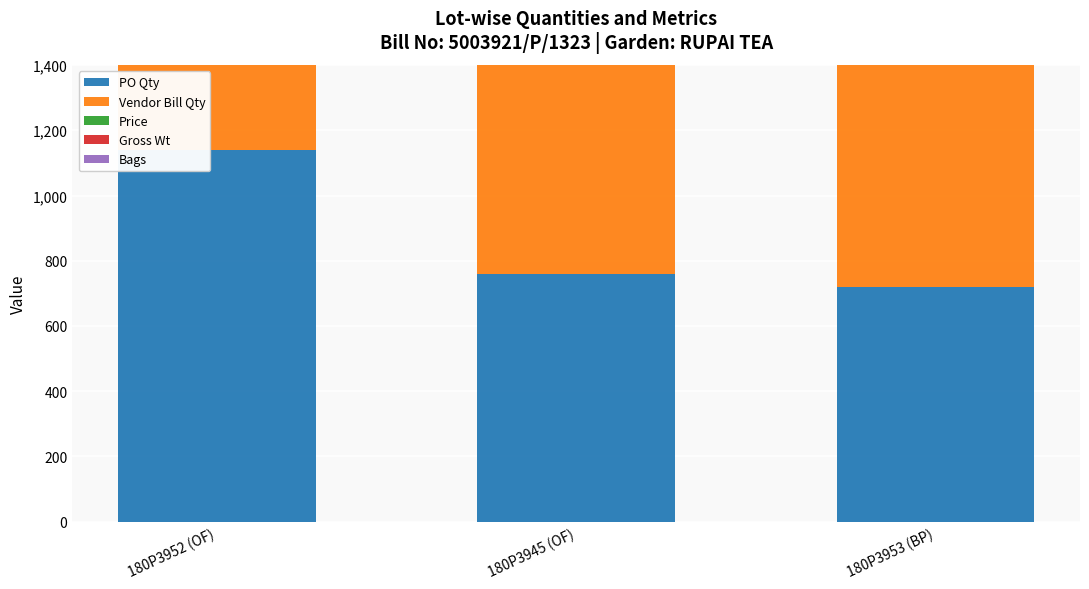

What is the sum of the Price values at 180P3945 (OF) and 180P3952 (OF)?

380.0